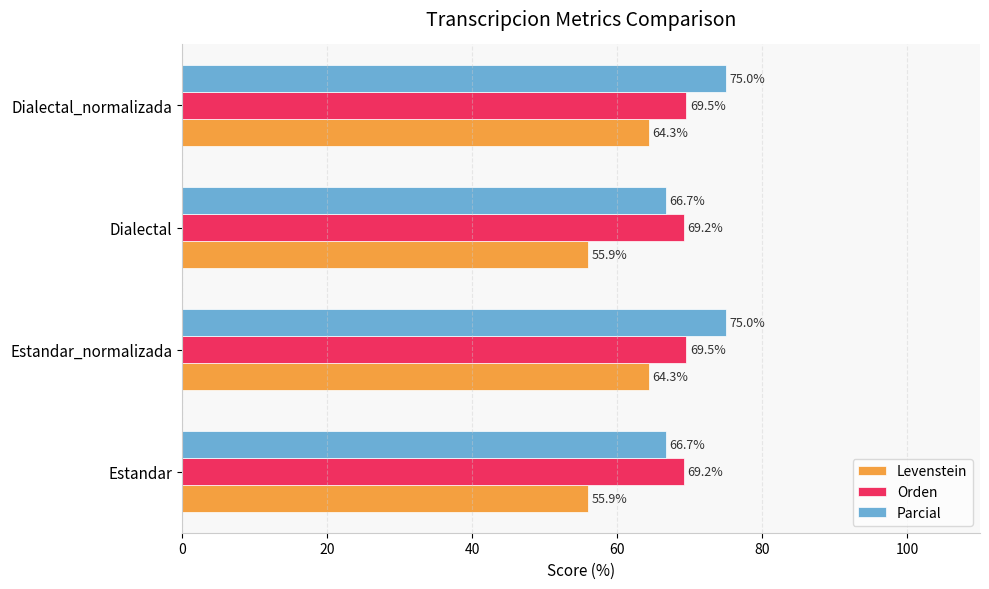

What is the difference between the maximum and second lowest values in the Parcial series?

8.3